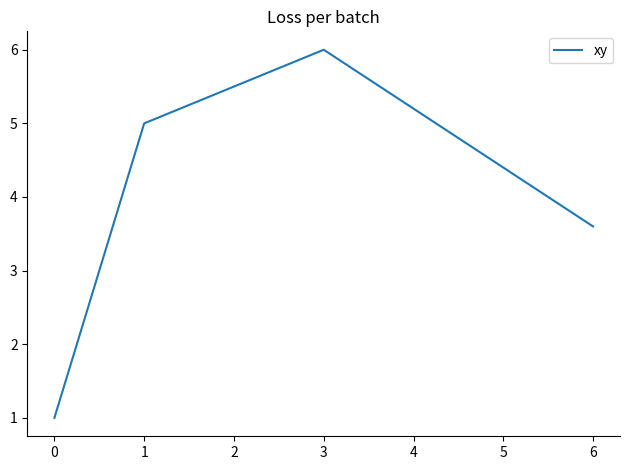

Read the value at 0.

1.0